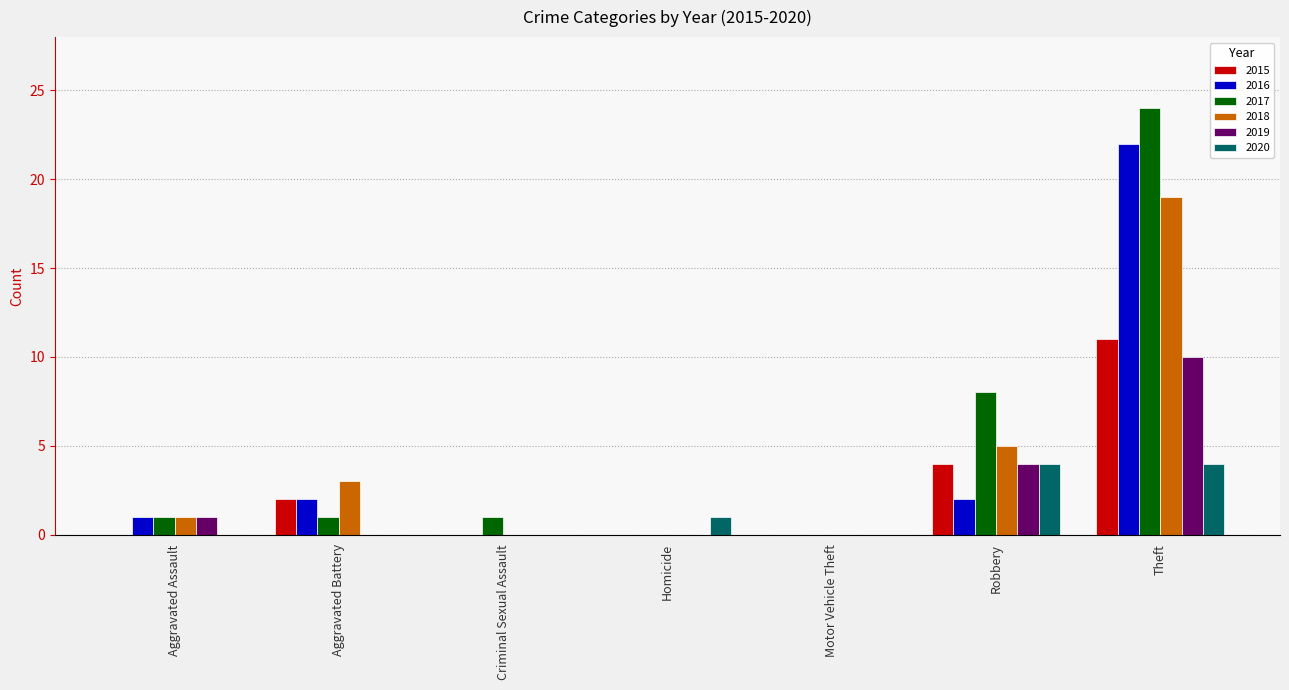

Which series has the largest range (max minus min)?

2017